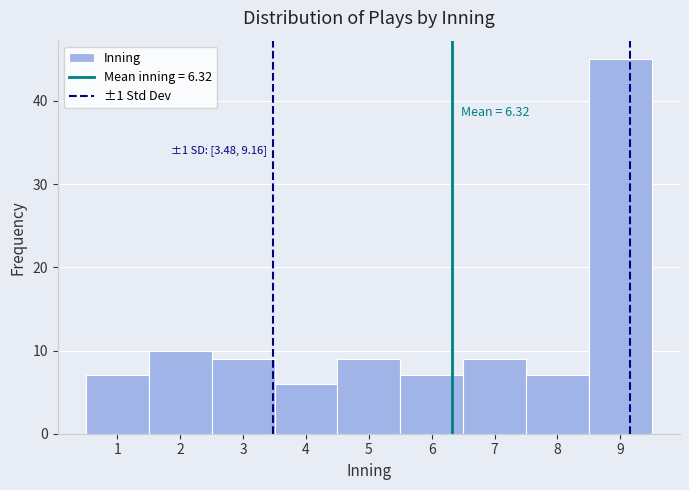

Which range on the x-axis has the tallest bar?

8.5 to 9.5